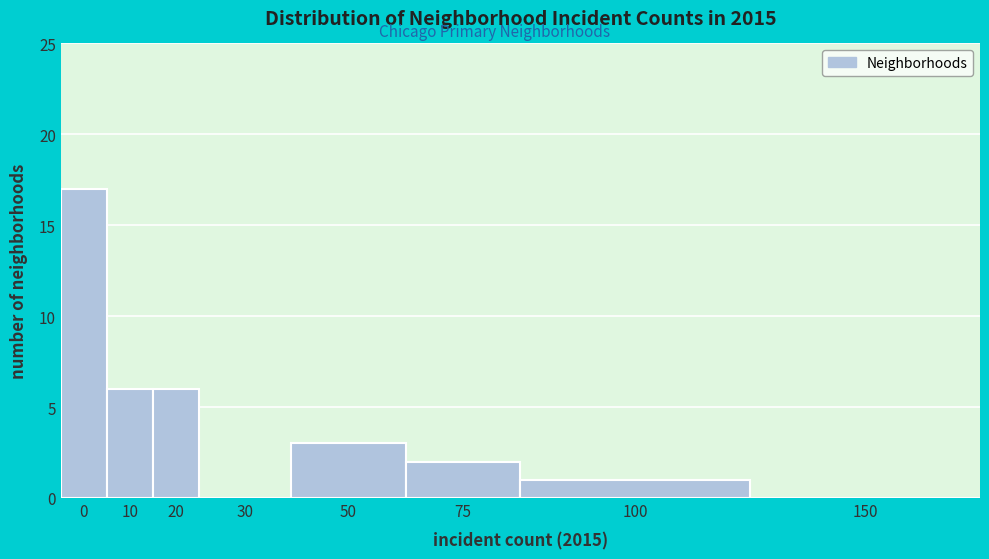

Reading right to left, transcribe all the data shown in this chart.

150=0	100=1	75=2	50=3	30=0	20=6	10=6	0=17